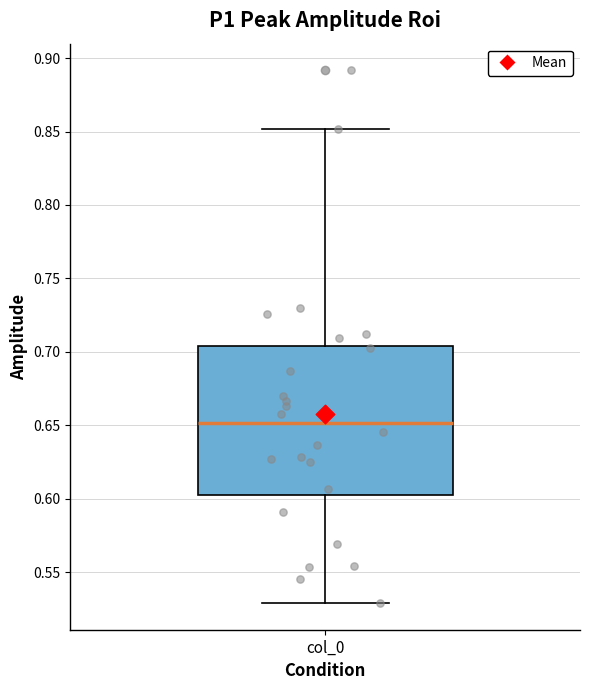

Read this box plot against the y-axis: the position of the median line, the range covered by the box, and the ends of both whiskers. The values are not printed on the chart, so give them approximately, as read against the axis.

median 0.650, box 0.600 to 0.705, whiskers 0.530 to 0.850